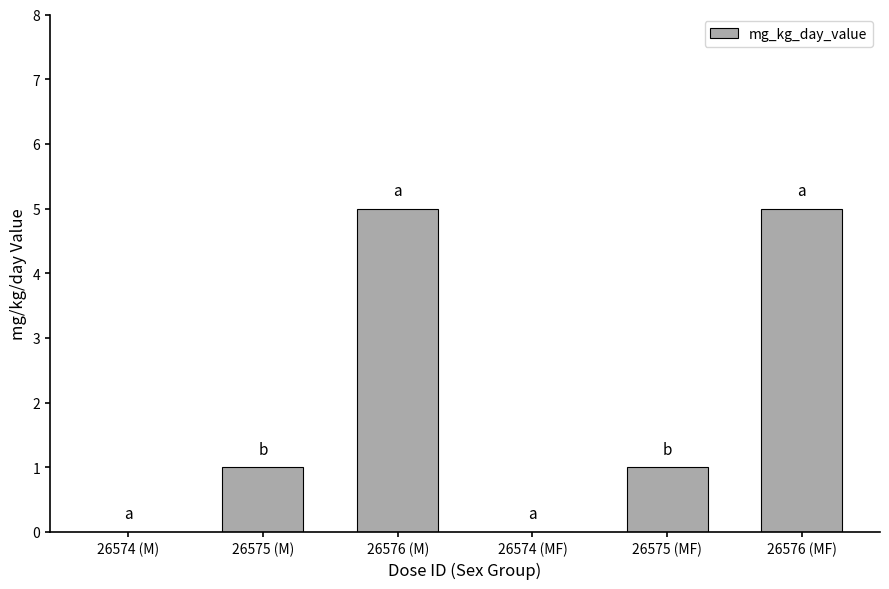

What is the sum of the values at 26574 (M) and 26576 (MF)?

5